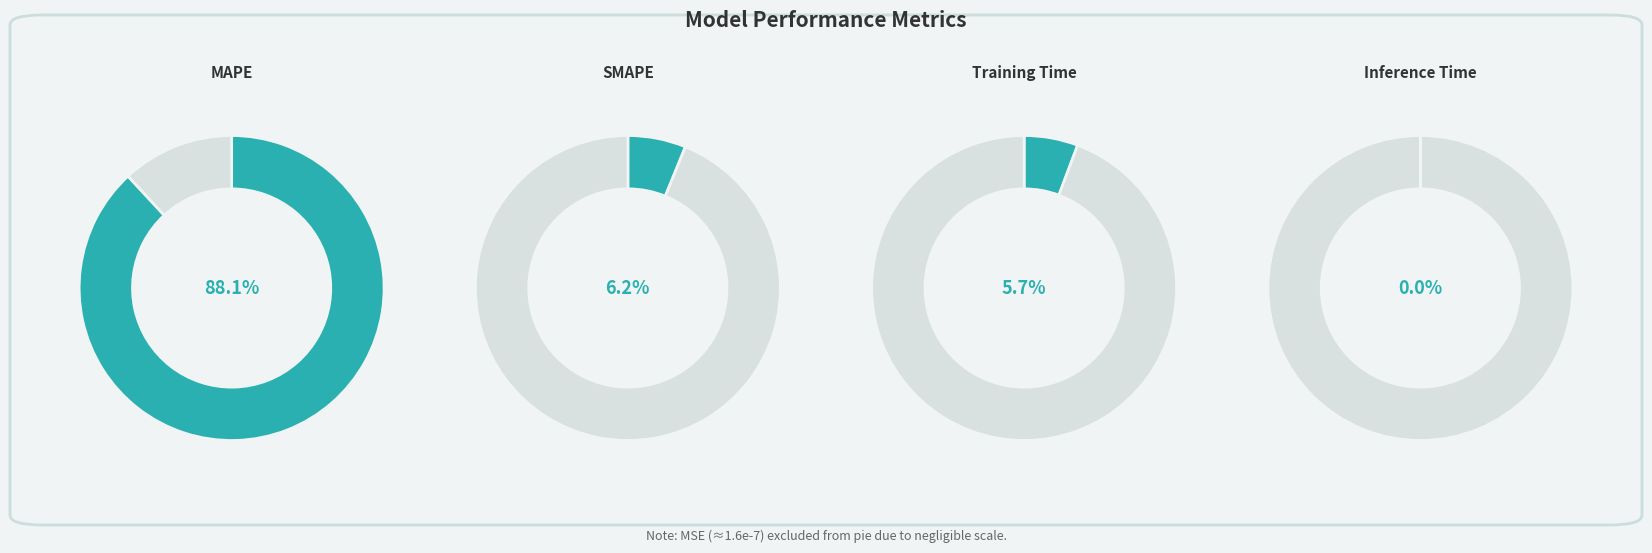

Is it true that Training Time is 6% of the pie?

True